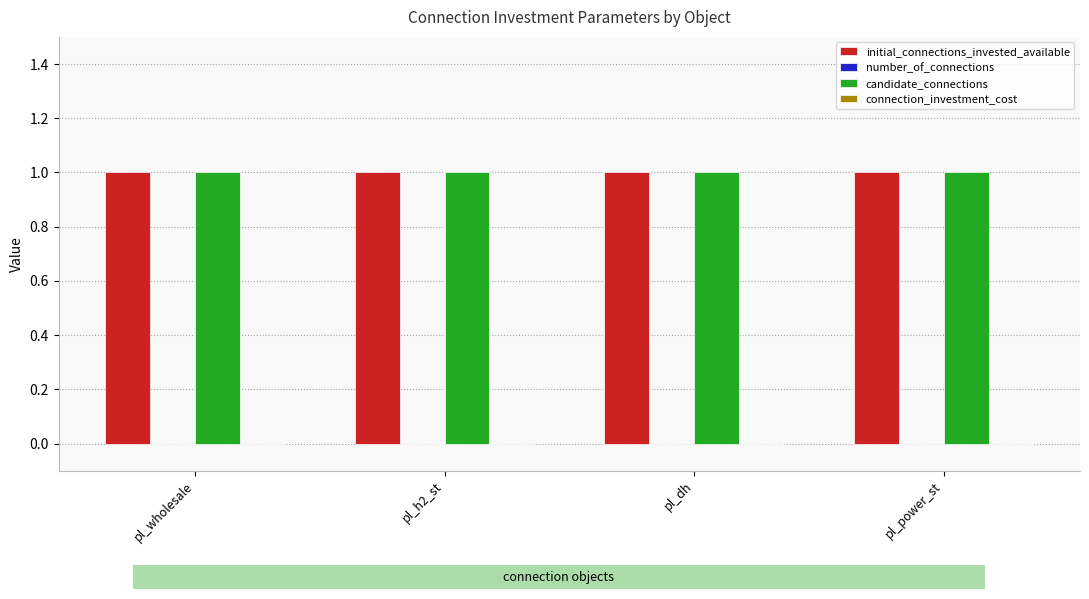

Is it true that candidate_connections equals 1 at pl_power_st?

True